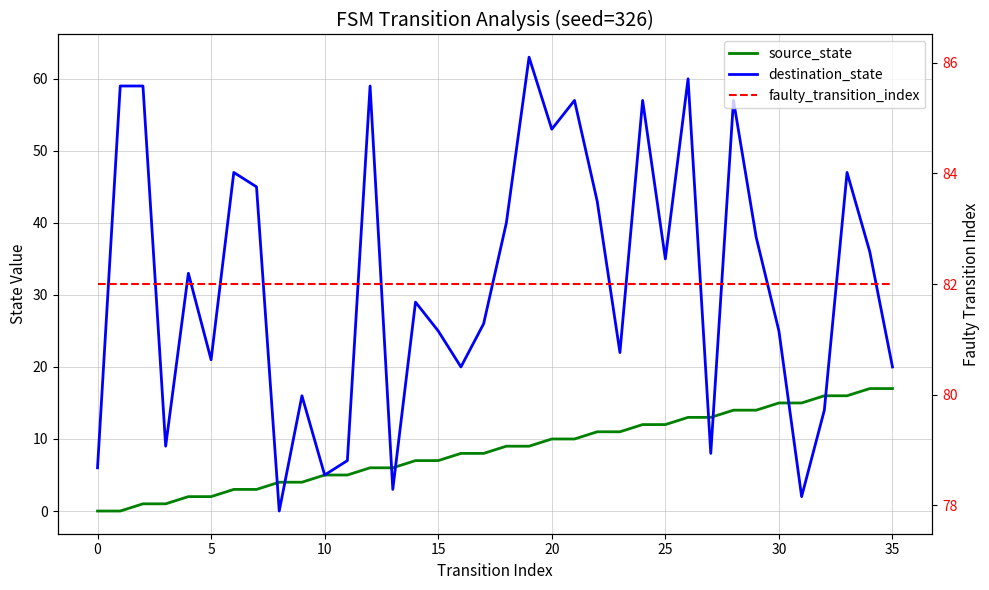

Is it true that faulty_transition_index equals 111 at 28?

False